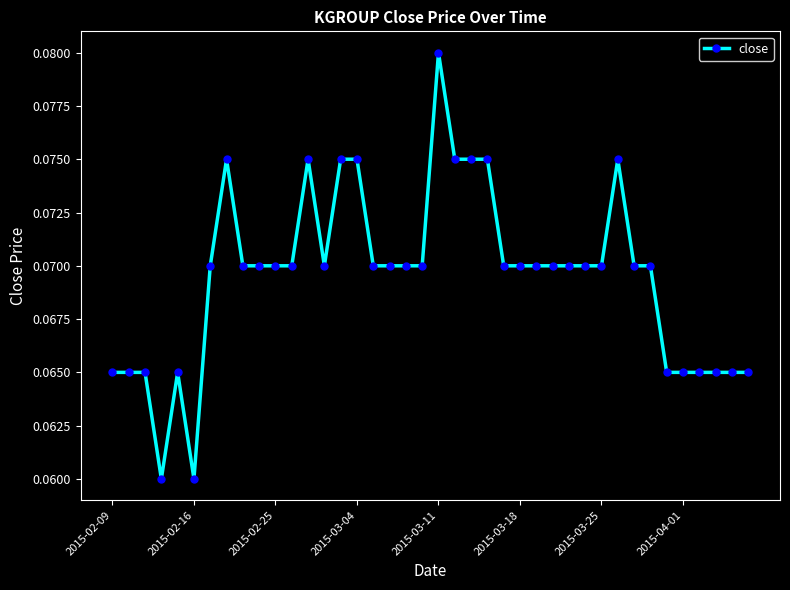

Count the values in the range 0 to 1.

40